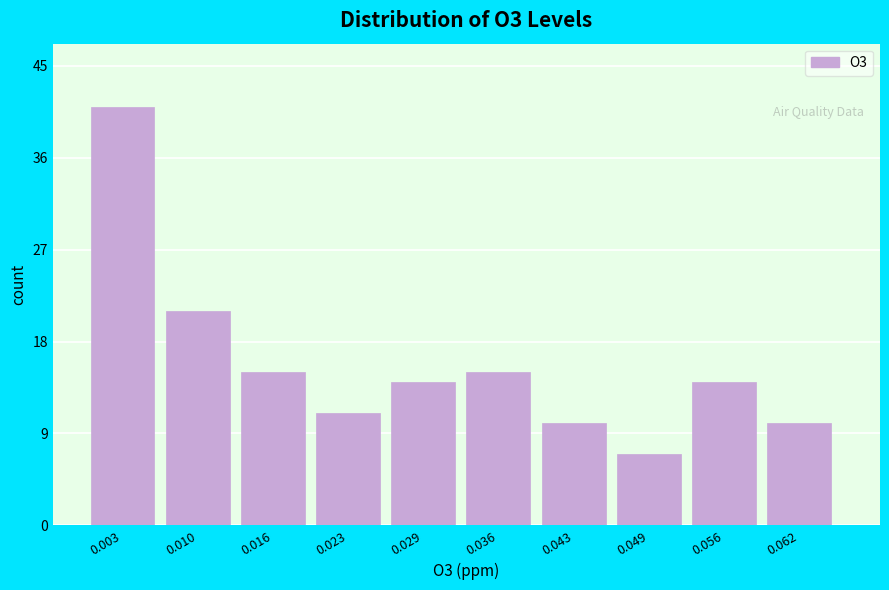

Reading left to right, transcribe all the data shown in this chart.

41	21	15	11	14	15	10	7	14	10